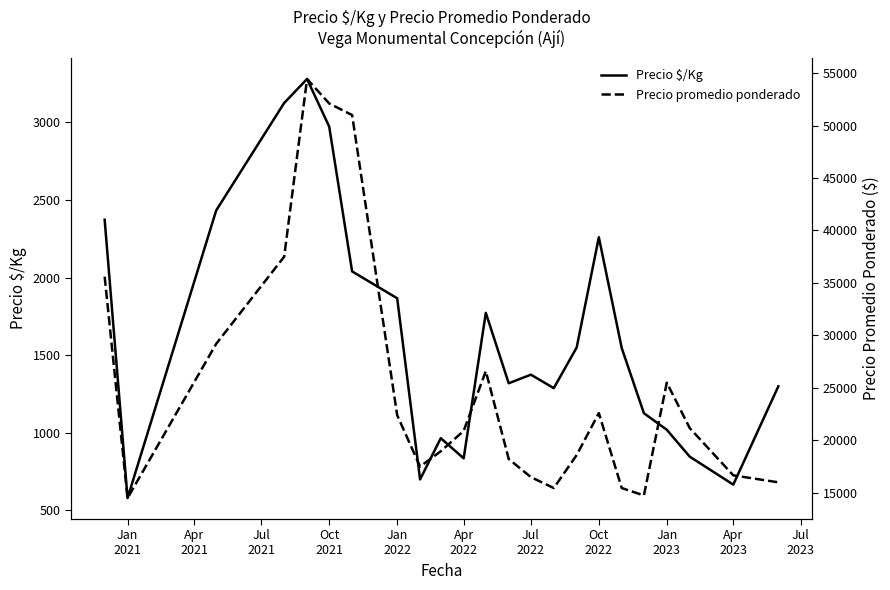

What is the maximum value for Precio $/Kg?

3279.3